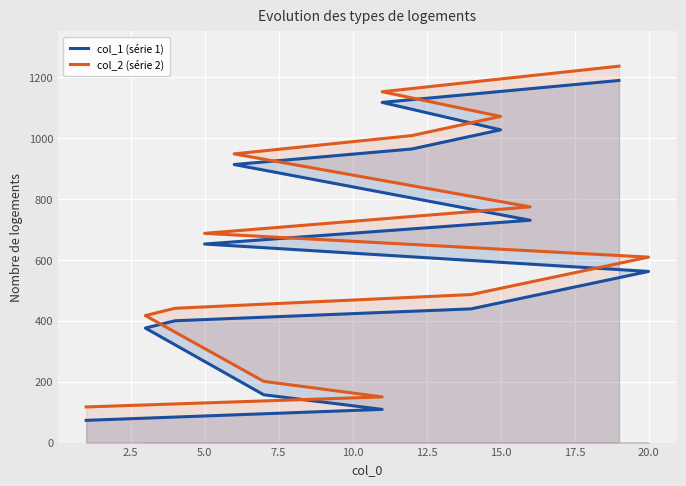

Which series has the largest total across all categories?

col_2 (série 2)